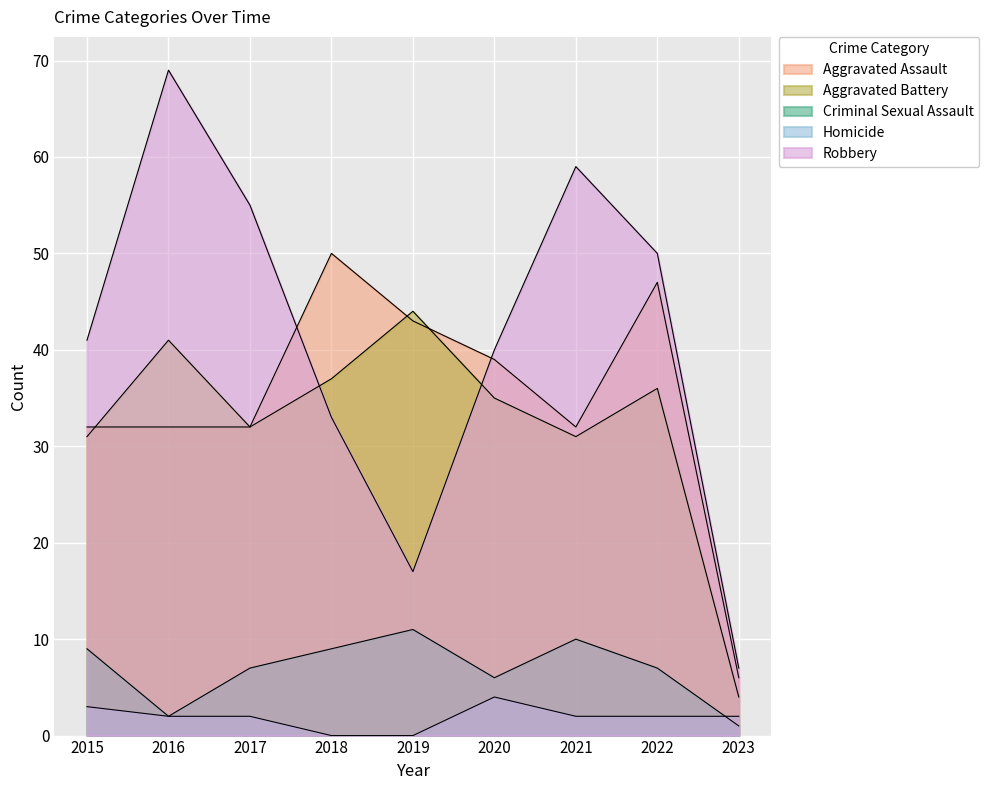

How many data points in Homicide are less than 2?

2